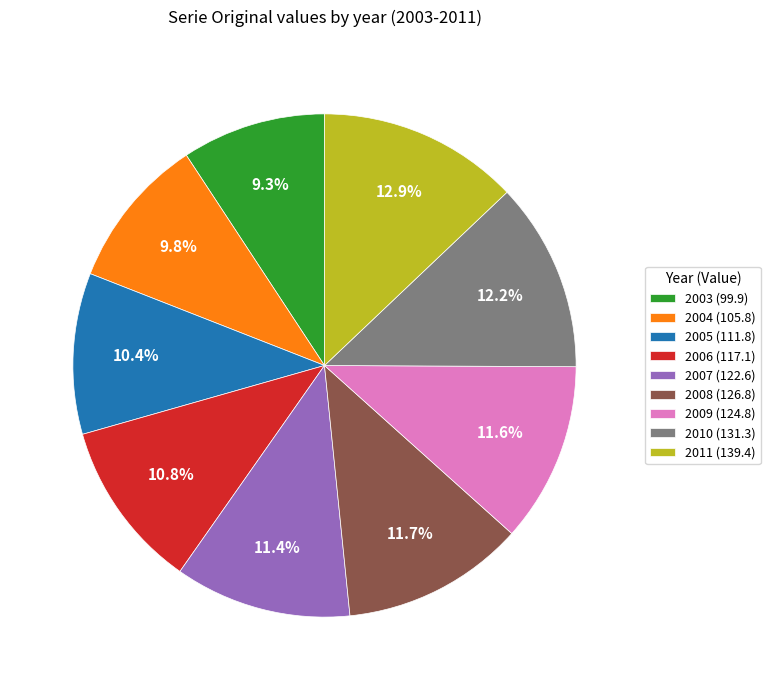

To the nearest percent, what is the average slice percentage?

11%